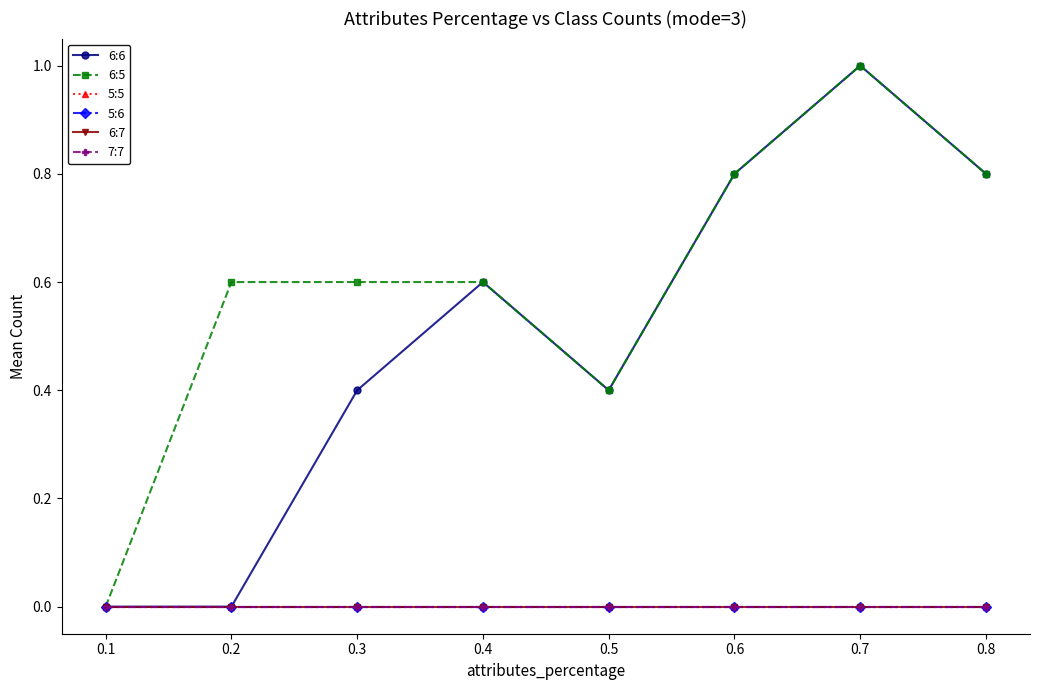

True or false: 7:7 and 6:6 intersect in this chart.

False